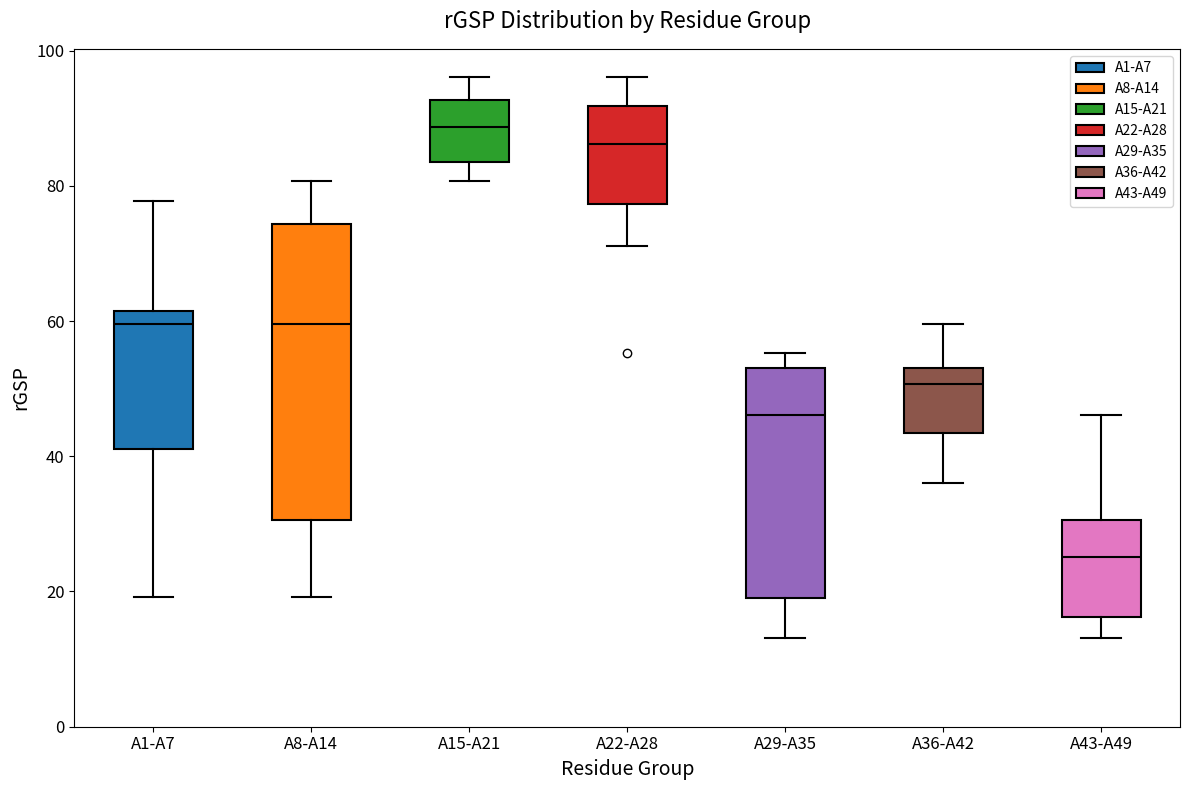

Reading left to right, transcribe this box plot: for each box, give where its median line is, the range the box spans, and where its two whiskers end, as read against the y-axis. The values are not printed on the chart, so give them approximately, as read against the axis.

A1-A7: median 60, box 42 to 62, whiskers 20 to 78
A8-A14: median 60, box 30 to 74, whiskers 20 to 80
A15-A21: median 88, box 84 to 92, whiskers 80 to 96
A22-A28: median 86, box 78 to 92, whiskers 72 to 96
A29-A35: median 46, box 20 to 52, whiskers 14 to 56
A36-A42: median 50, box 44 to 52, whiskers 36 to 60
A43-A49: median 26, box 16 to 30, whiskers 14 to 46